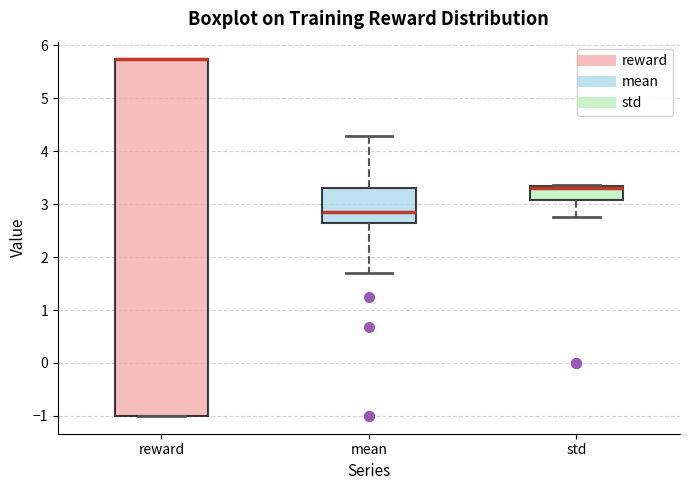

Reading left to right, read every box against the y-axis: the position of its median line, the range the box covers, and the ends of its whiskers. The values are not printed on the chart, so give them approximately, as read against the axis.

reward: median 5.7 (drawn on the box's upper edge), box -1.0 to 5.7, whiskers -1.0 to 5.7
mean: median 2.8, box 2.7 to 3.3, whiskers 1.7 to 4.3
std: median 3.3 (just below the box's upper edge), box 3.1 to 3.3, whiskers 2.8 to 3.4